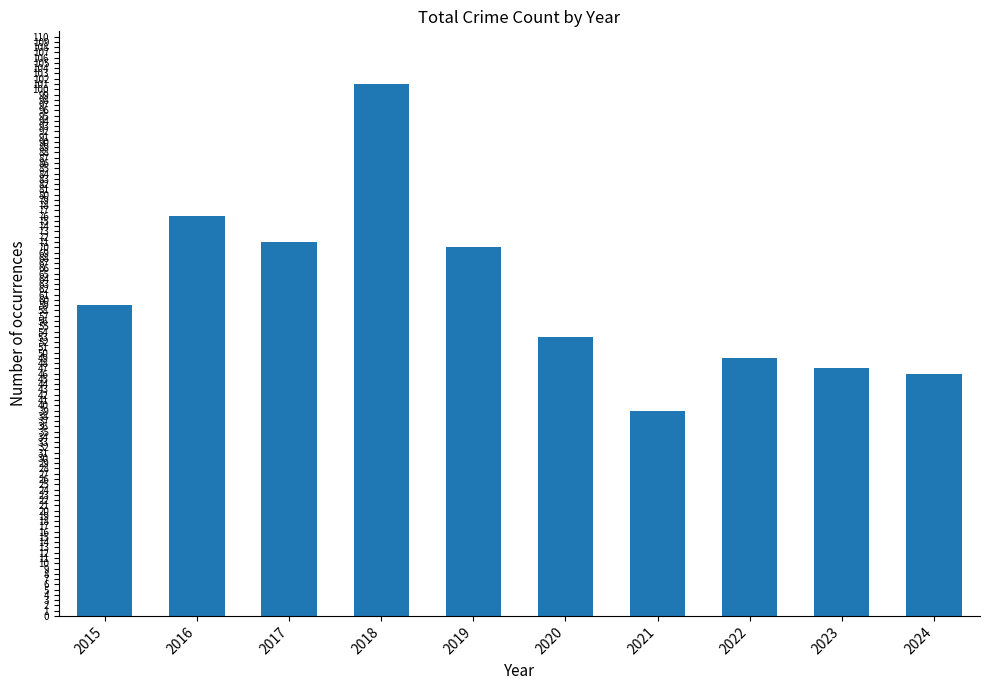

What is the difference between the second highest and second lowest values?

30